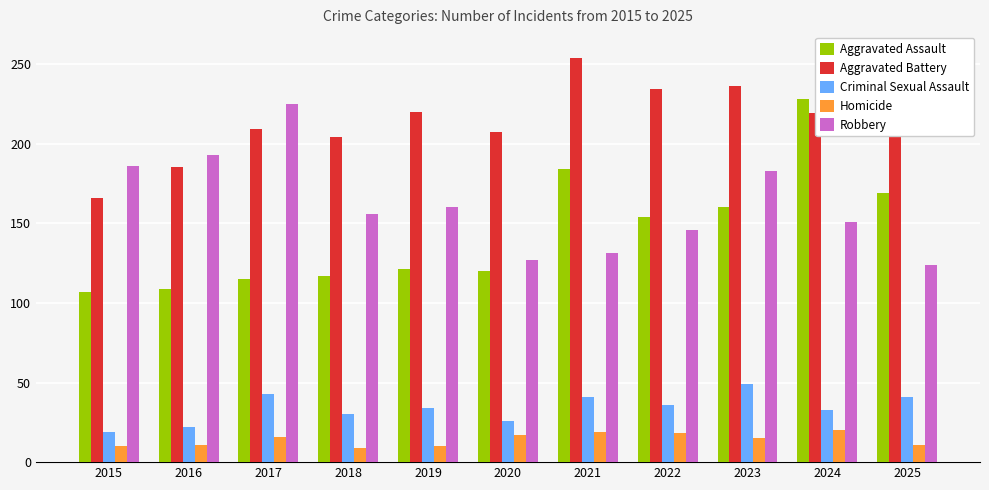

At 2018, list the series in order from smallest to largest.

Homicide, Criminal Sexual Assault, Aggravated Assault, Robbery, Aggravated Battery